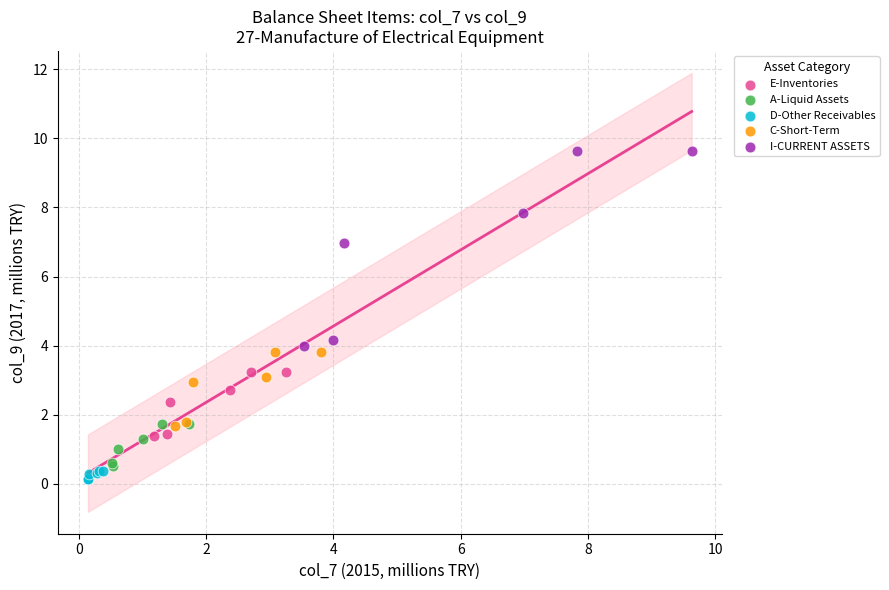

Which series reaches the maximum Y coordinate?

I-CURRENT ASSETS